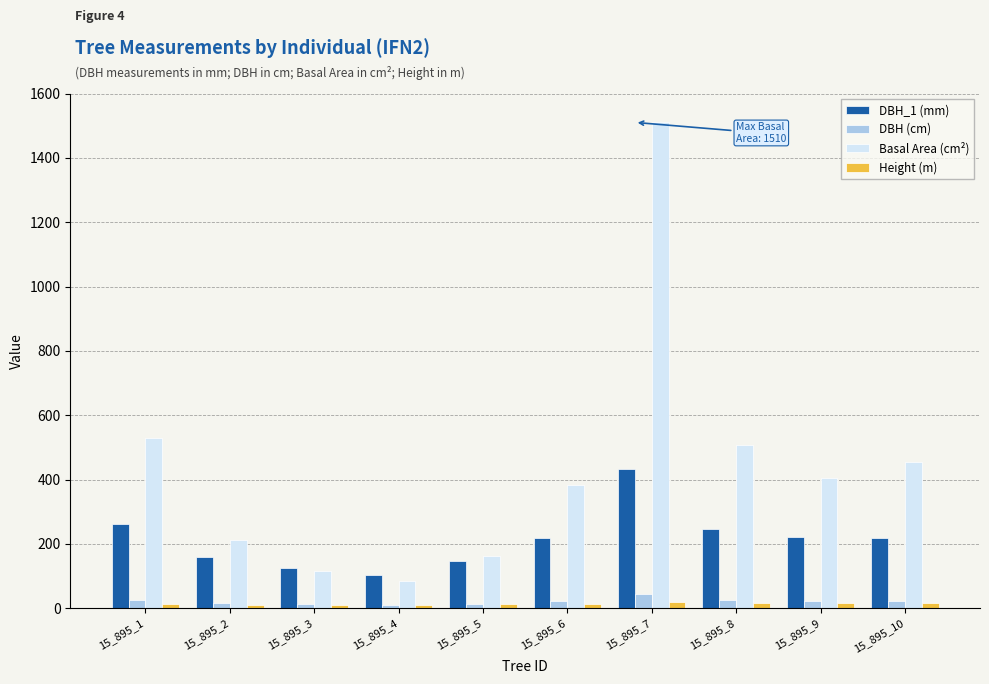

The DBH_1 (mm) series shows 217.0 at 15_895_6. True or false?

True